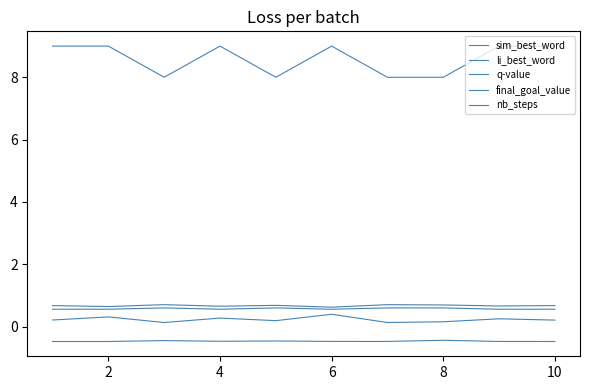

At which label does q-value reach its minimum?

2